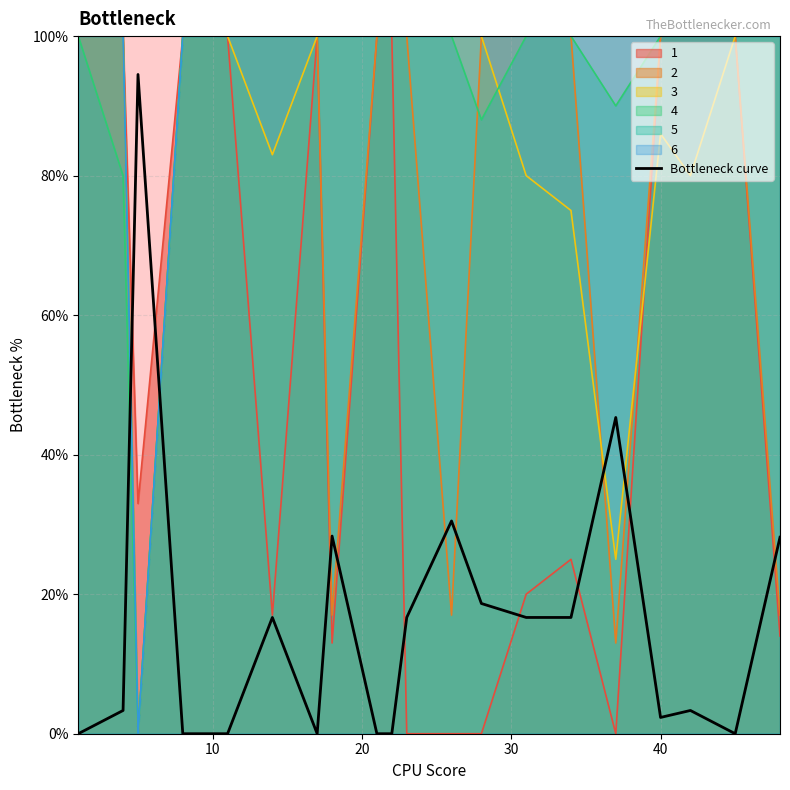

Reading left to right, what are all the values shown in this chart?

0.0	0.0	0.9	0.0	0.0	0.2	0.0	0.3	0.0	0.0	0.2	0.3	0.2	0.2	0.2	0.5	0.0	0.0	0.0	0.3